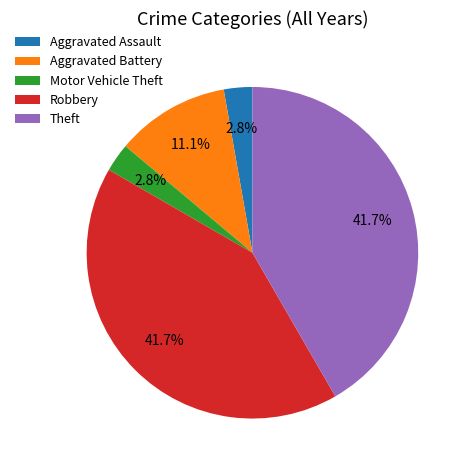

What is the ratio of the value at Aggravated Assault to the value at Aggravated Battery?

0.3